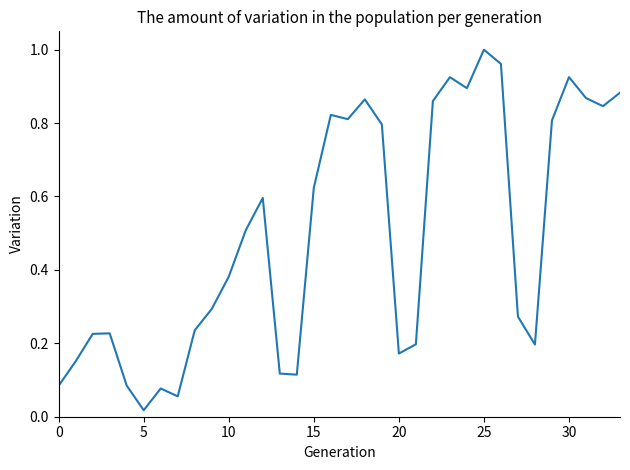

How many points are lower than both their immediate neighbors (excluding endpoints)?

8